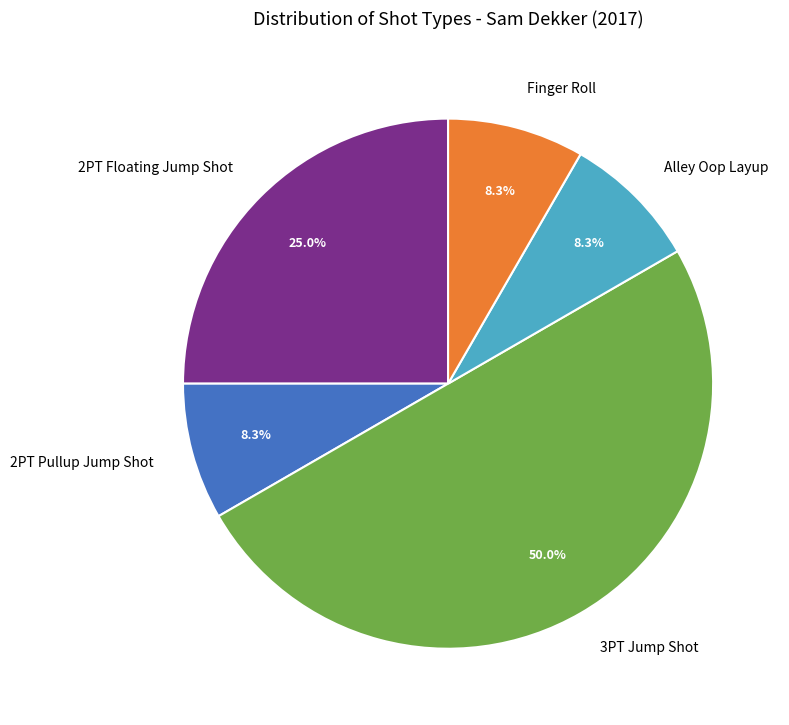

To the nearest percent, what percentage of the pie is 2PT Pullup Jump Shot?

8%